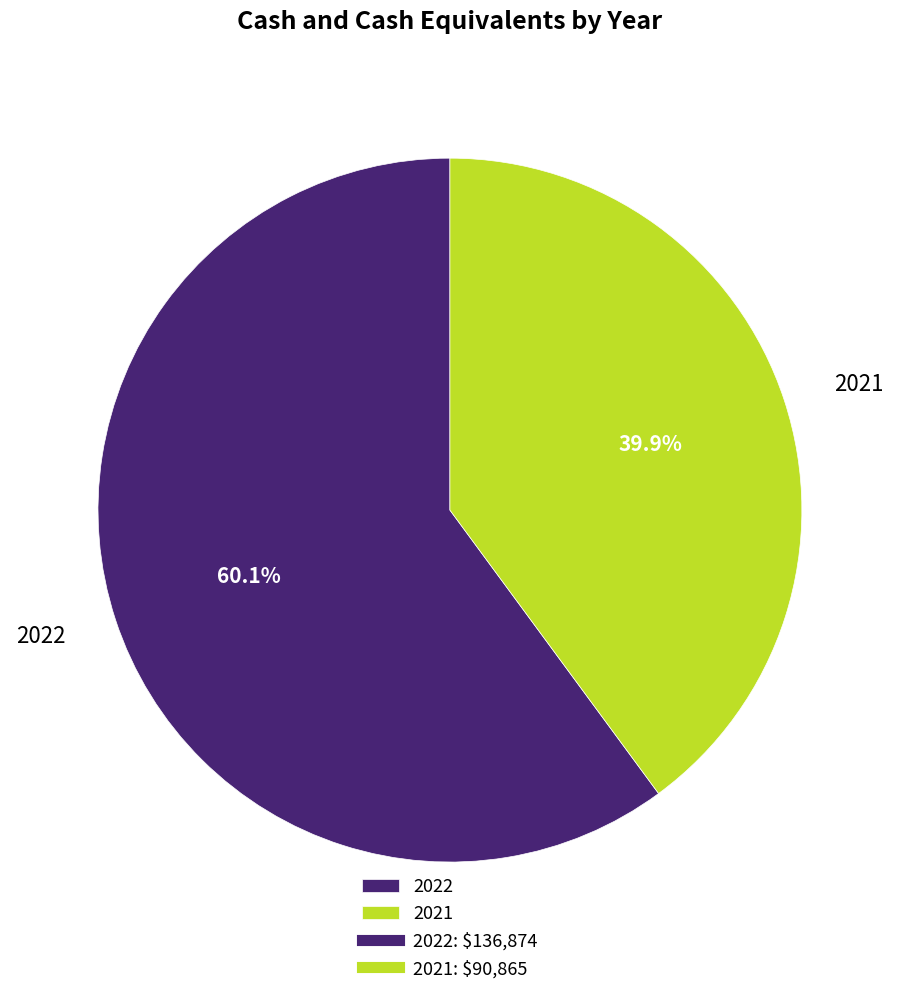

How many slices are in this pie chart?

2